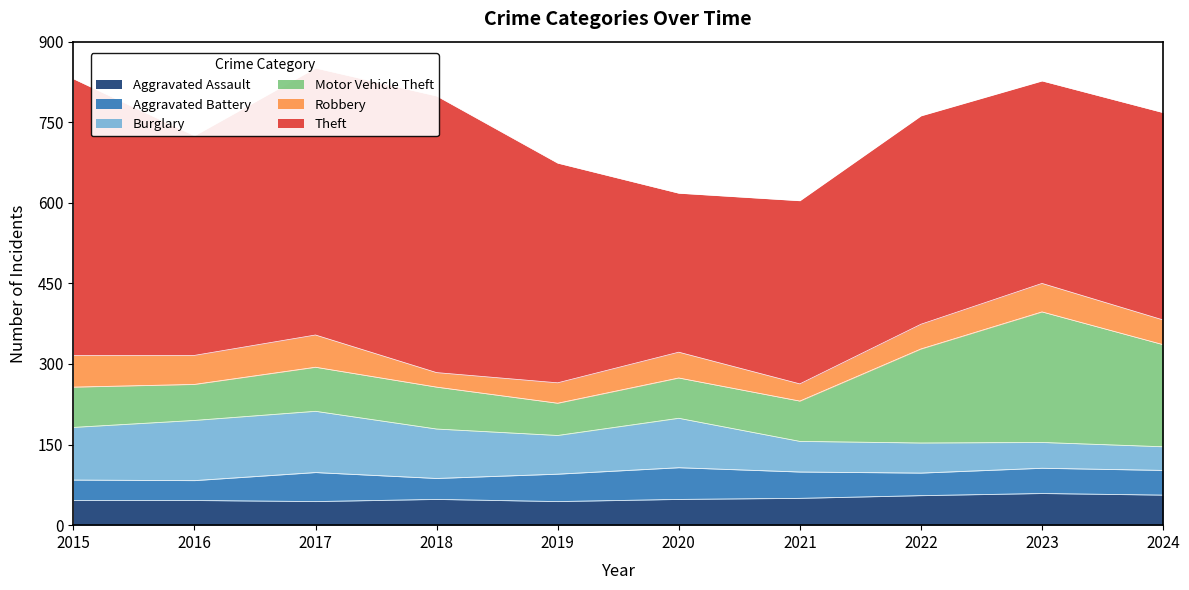

What is the maximum value for Motor Vehicle Theft?

243